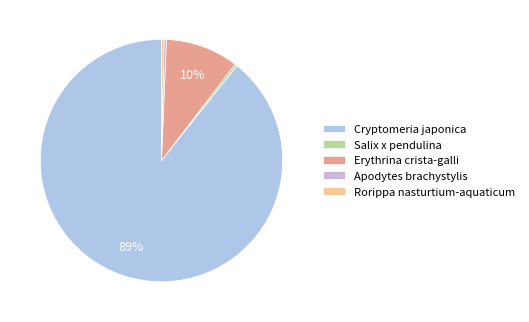

To the nearest percent, what is the difference between the largest and smallest slice percentages?

89%